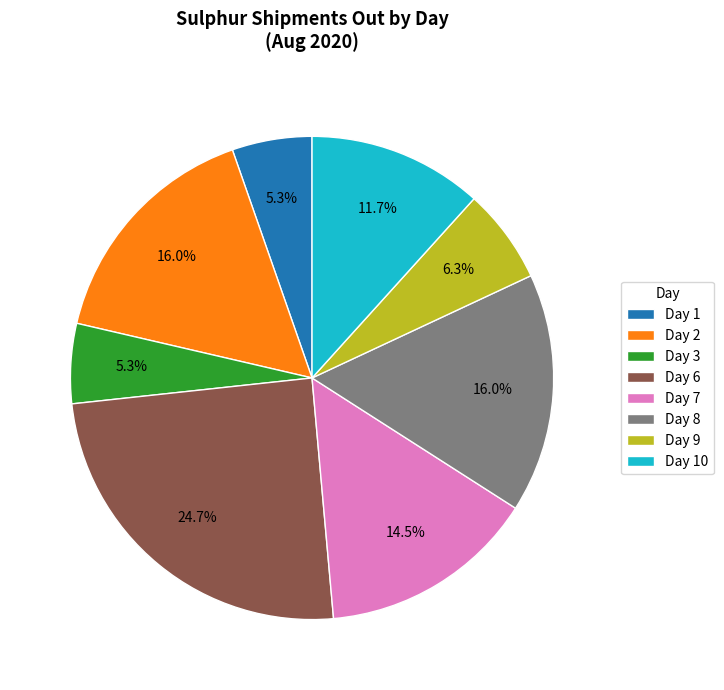

Is there any slice that represents more than half of the pie?

No